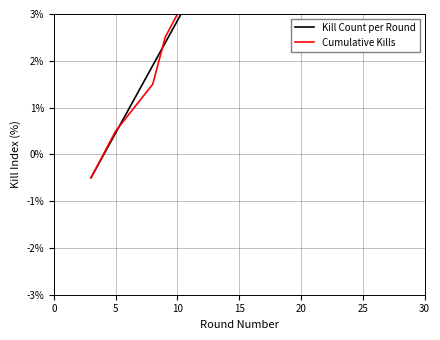

What is the difference between the maximum and second lowest values in the Kill Count per Round series?

11.0